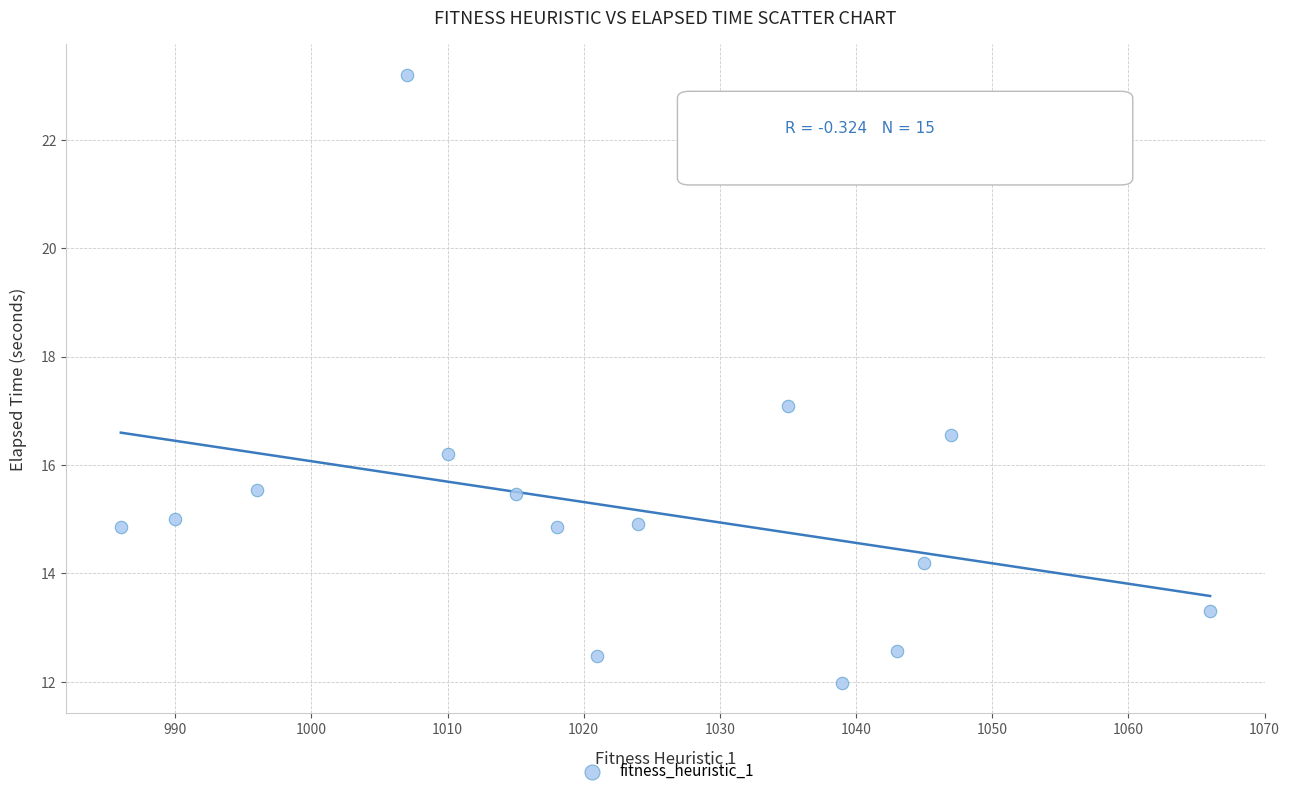

How many points are shown in the scatter plot?

15